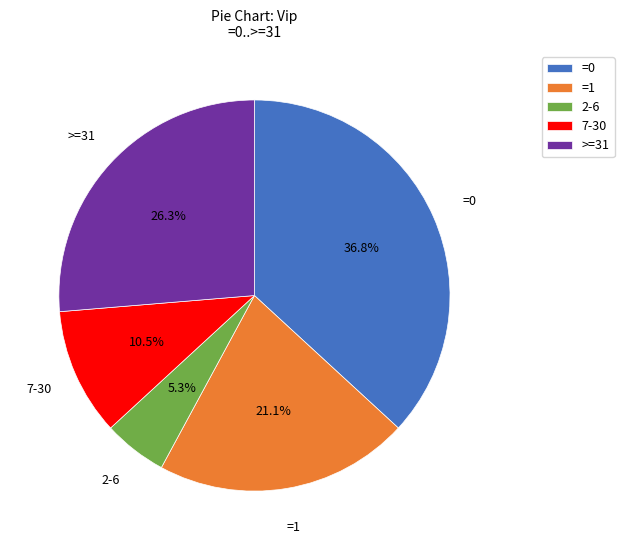

Combined, do >=31 and =1 account for over 50%?

No